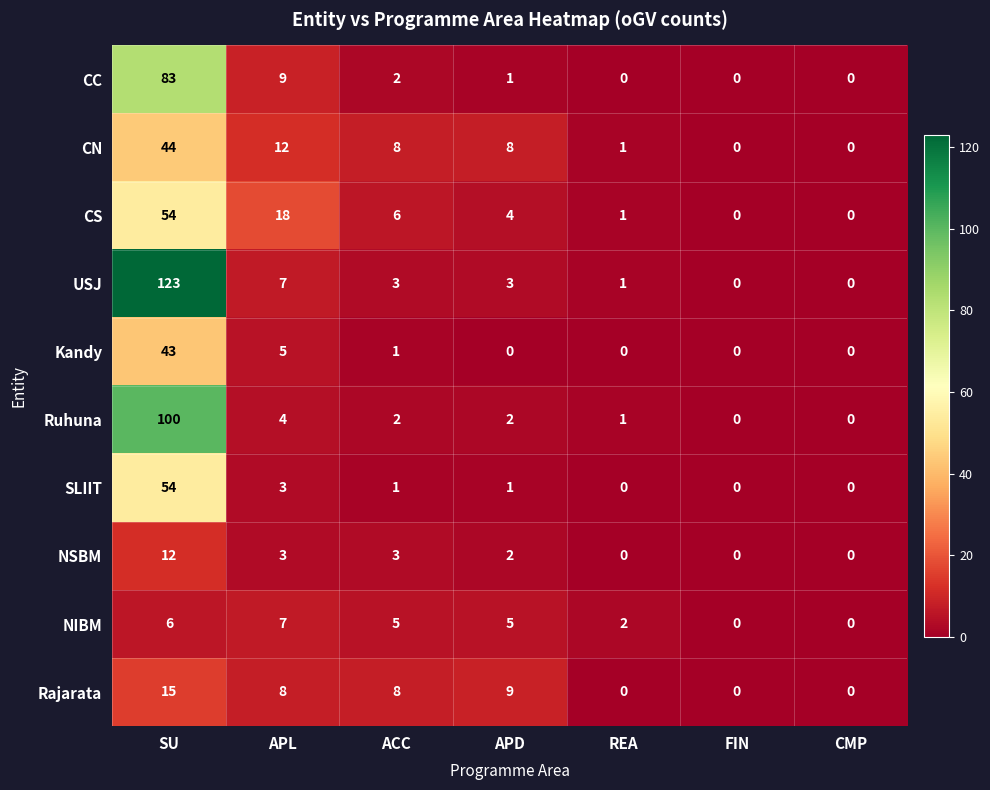

What is the greatest value displayed?

123